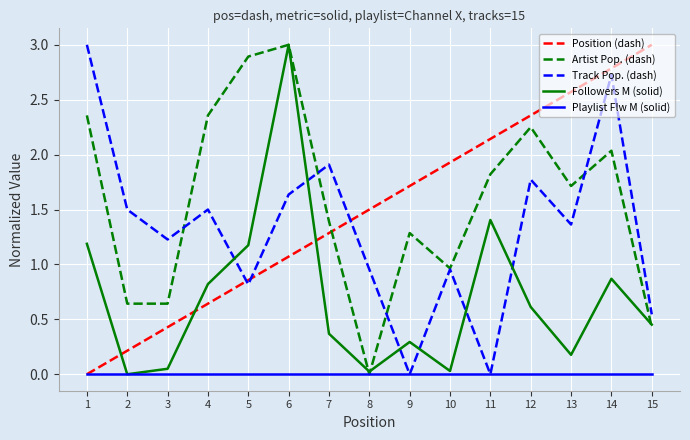

What is the difference between the maximum and second lowest values in the Followers M (solid) series?

3.0